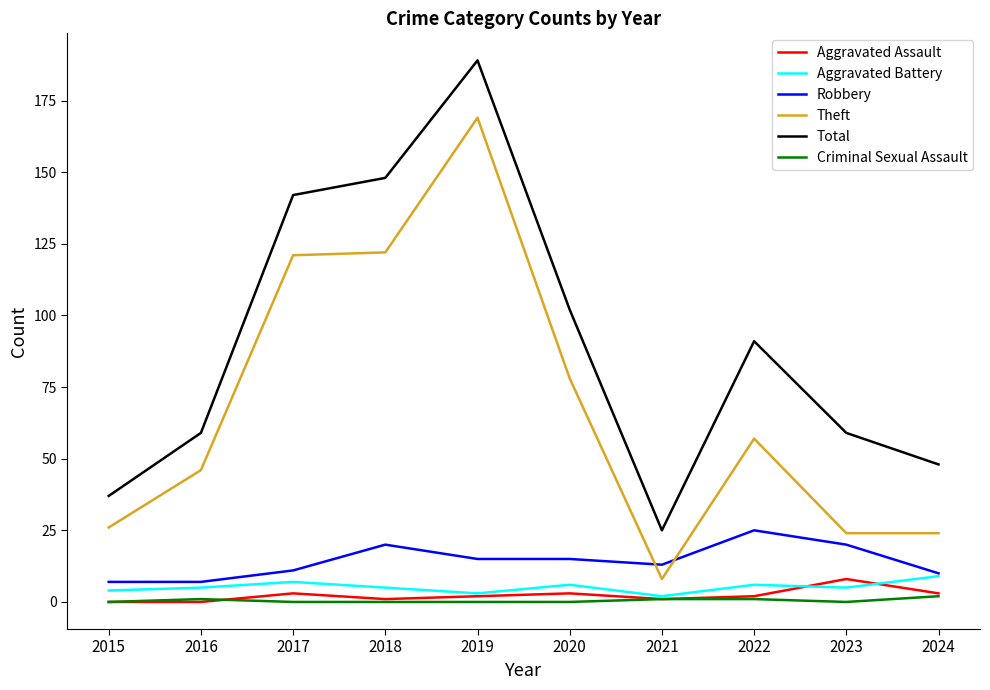

At which category is the sum across all series the highest?

2019